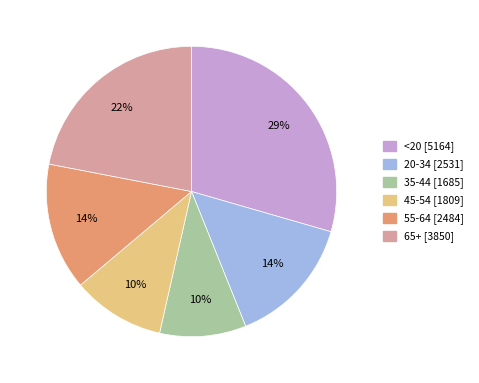

To the nearest percent, what is the average slice percentage?

17%